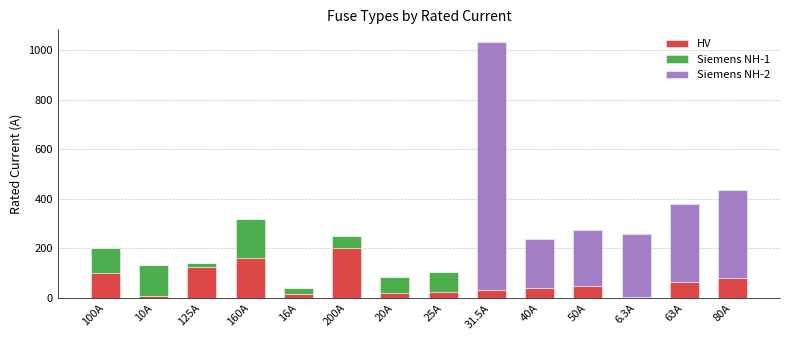

The value of HV at 100A is 100.0. True or false?

True